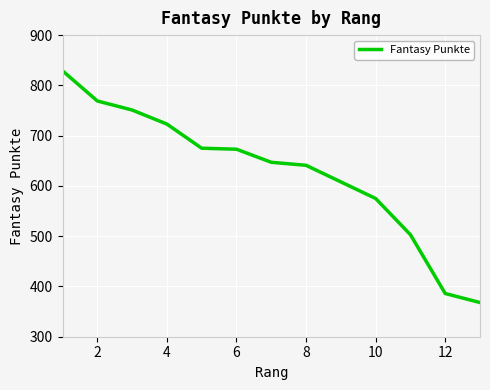

What is the smallest value displayed?

368